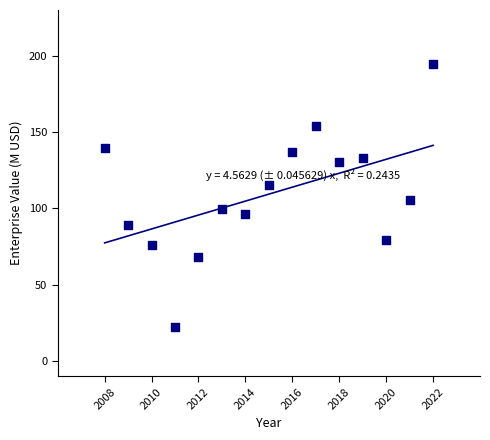

What Y value in the scatter plot is closest to 108?

105.3